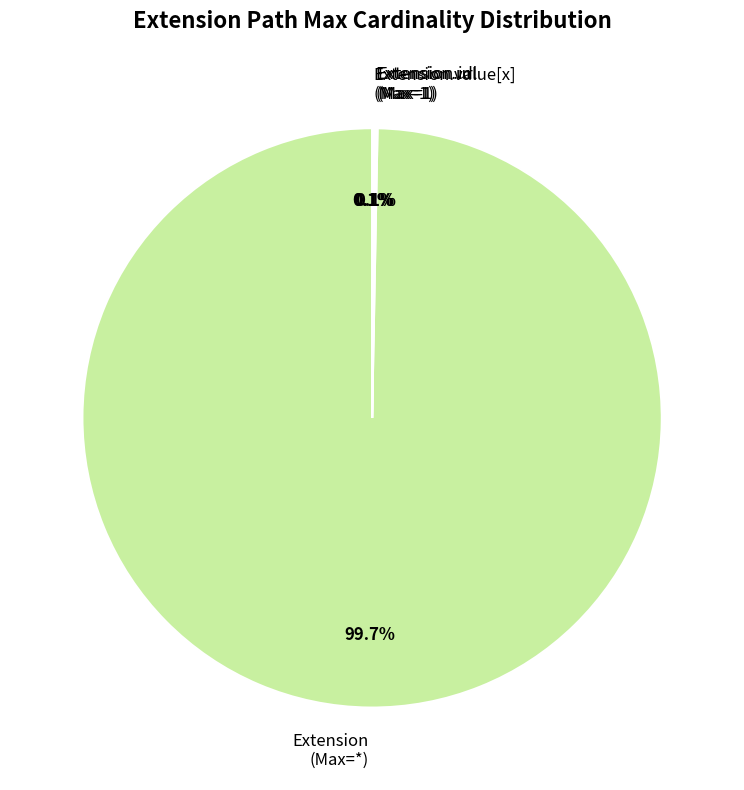

Is Extension (Max=*) the majority of the pie?

Yes